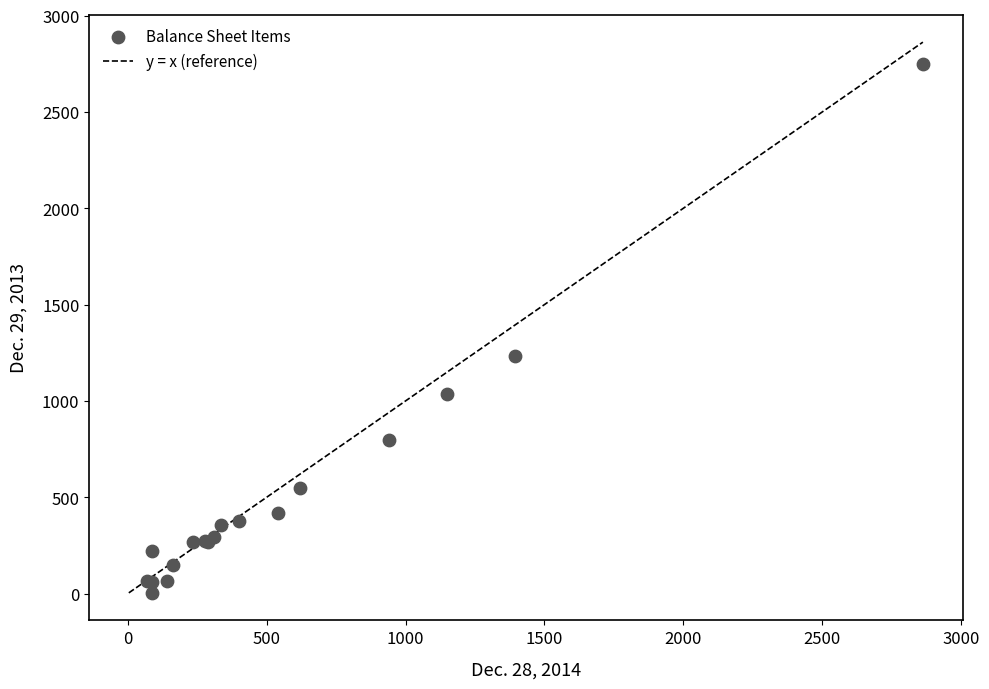

What Y value in the scatter plot is closest to 1377?

1232.4